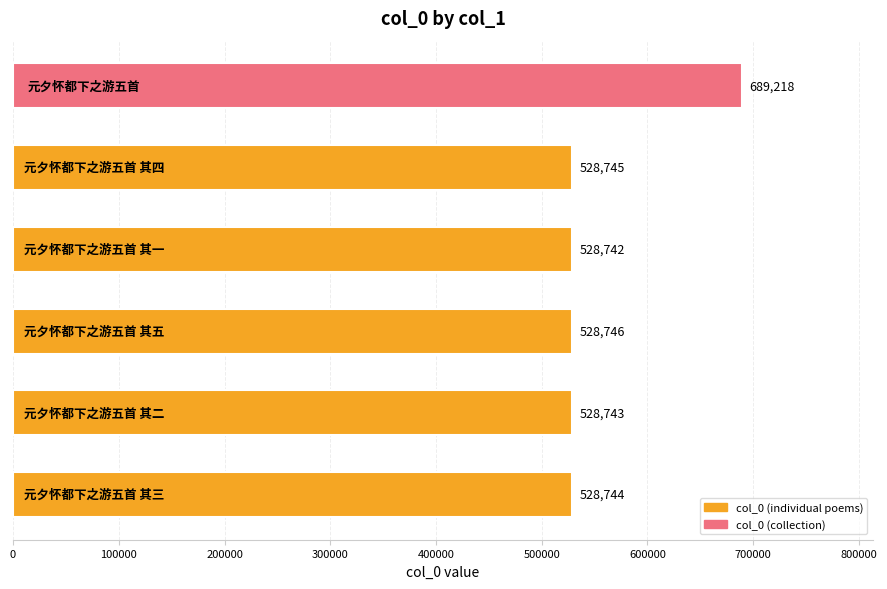

What is the smallest value displayed?

528742